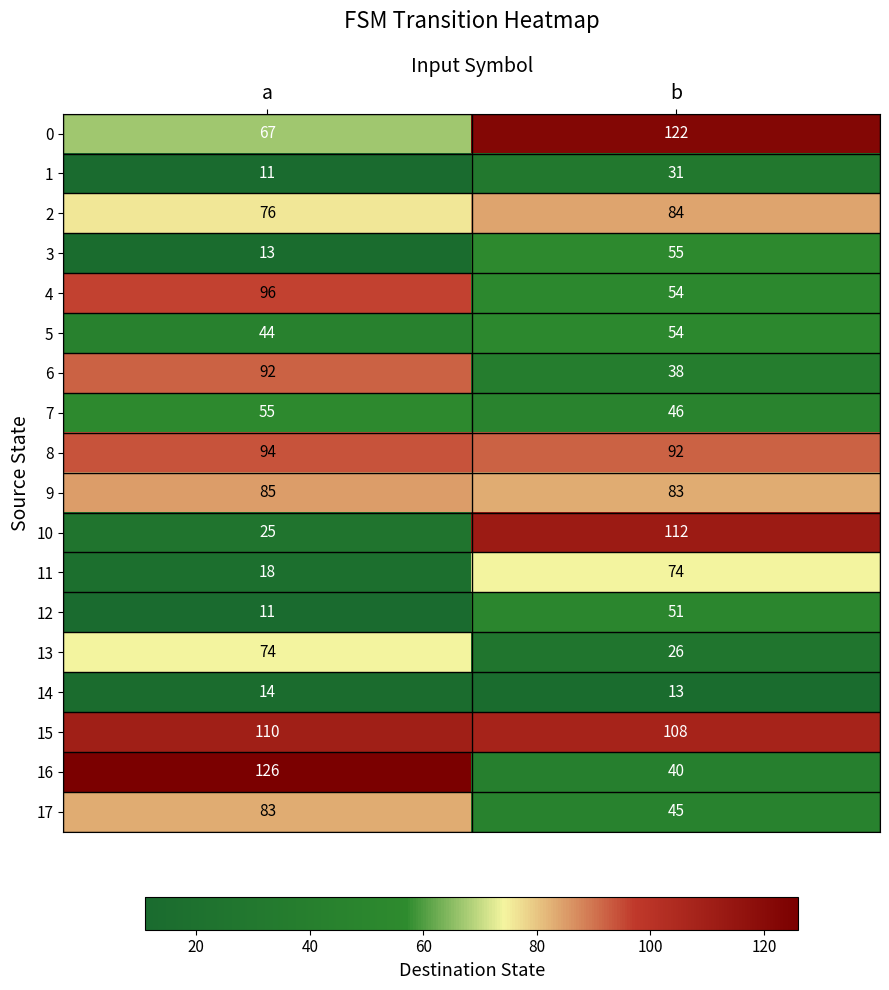

How many data points does each series have?

2